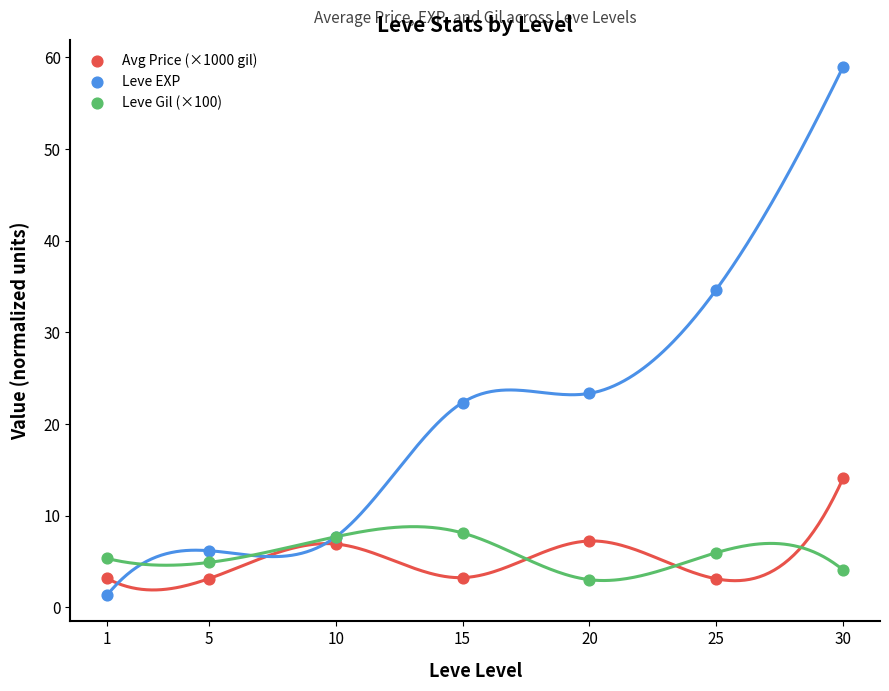

Across all series, what Y value is closest to 30?

34.7